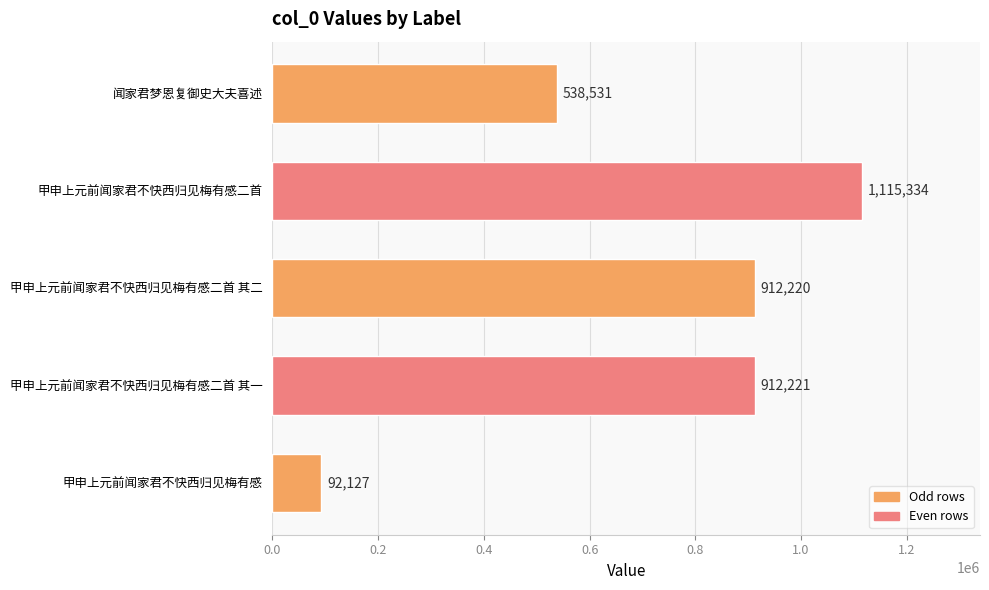

Approximately how many times larger is the value at 闻家君梦恩复御史大夫喜述 compared to 甲申上元前闻家君不快西归见梅有感二首?

0.5